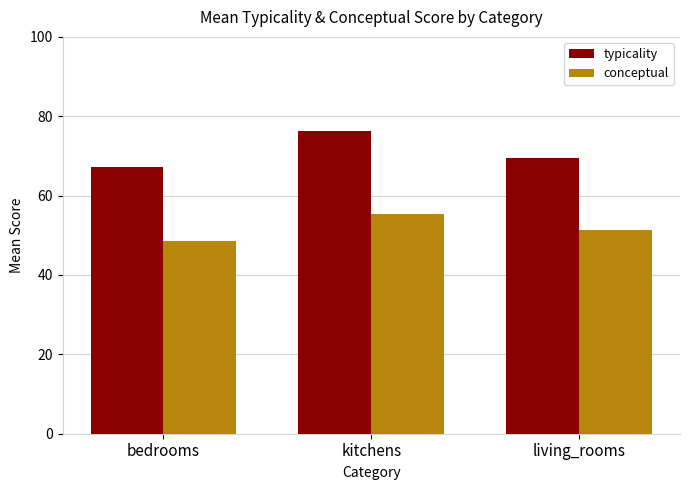

What position from the left is living_rooms?

3